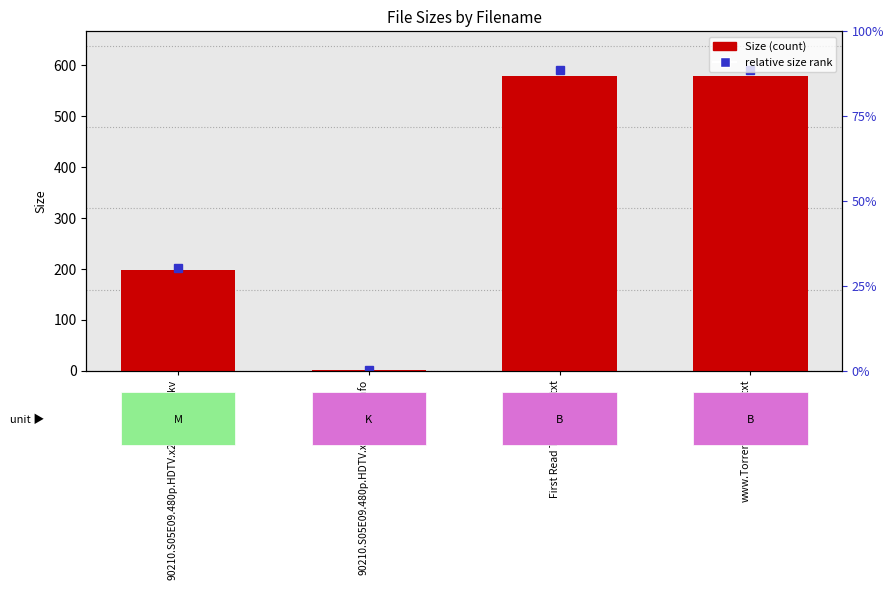

What position from the right is 90210.S05E09.480p.HDTV.x264-mSD.mkv?

4